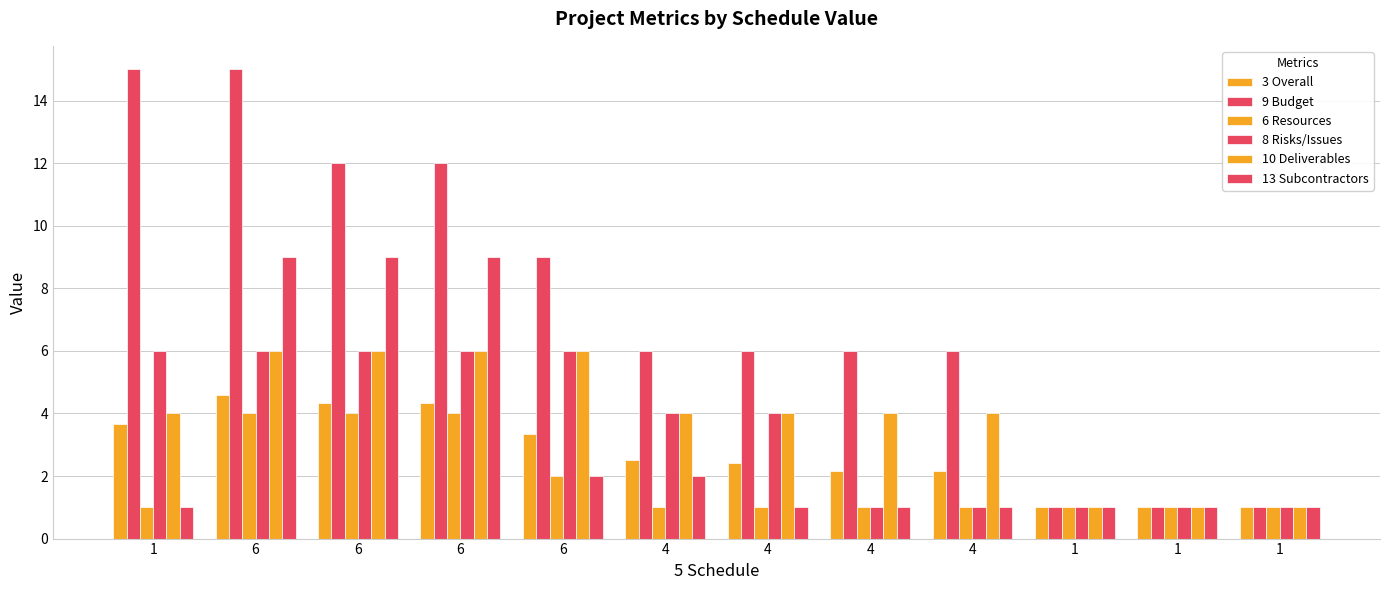

What is the difference between the maximum and second lowest values in the 9 Budget series?

14.0